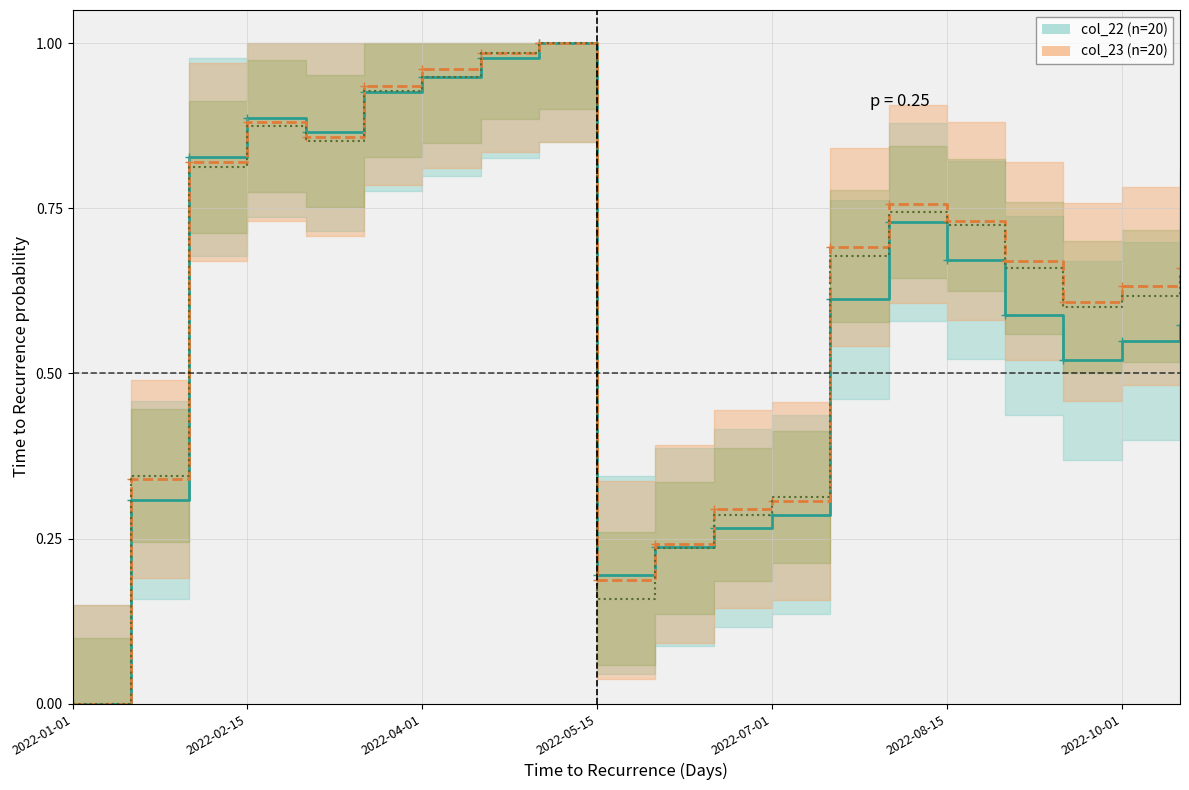

Which series ends up on top after the final intersection of col_23 (low) and col_22 (high)?

col_23 (low)